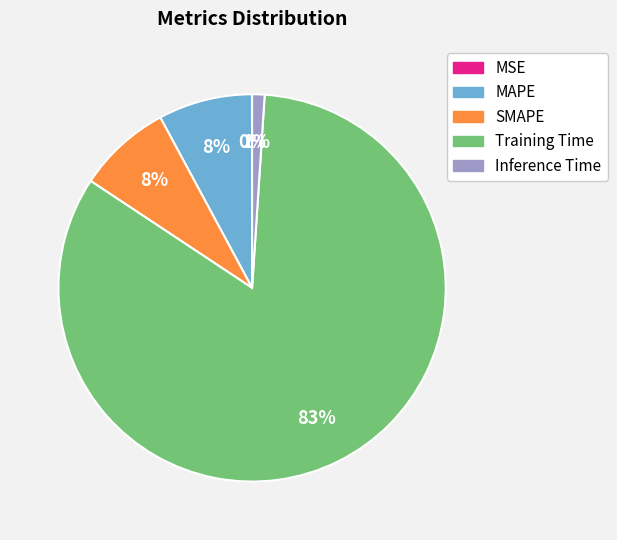

Which slice is the largest?

Training Time